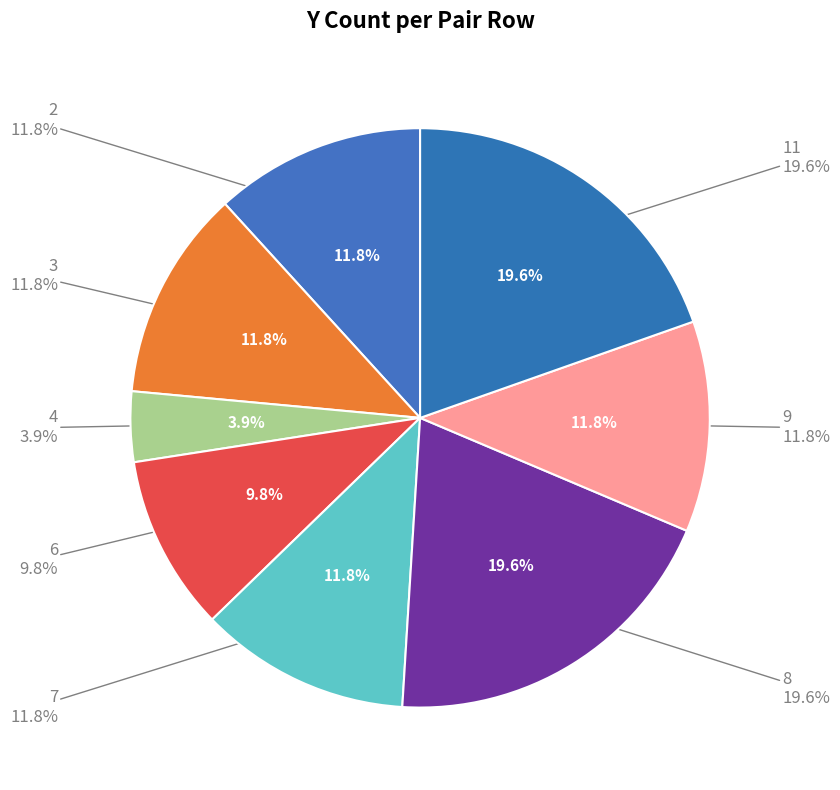

What percentage is the 9 slice, to the nearest percent?

12%